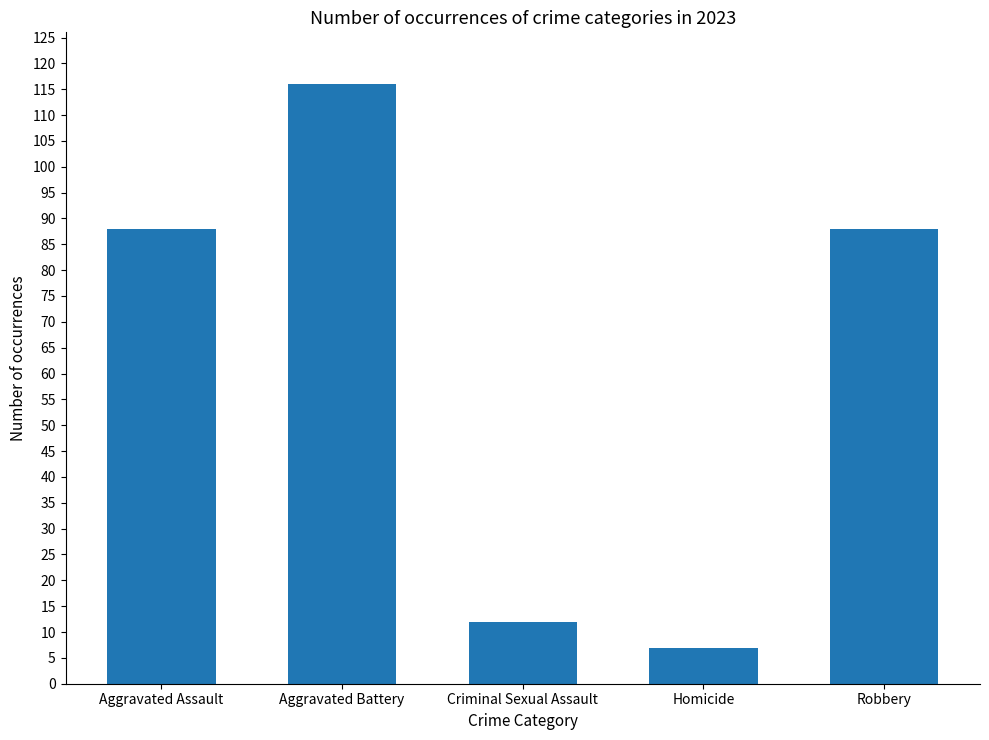

True or false: the data shows 163 at Aggravated Battery.

False